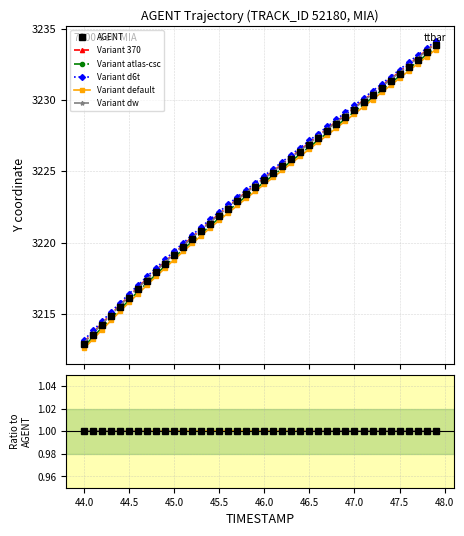

True or false: Variant 370 and Variant dw cross at least once.

False